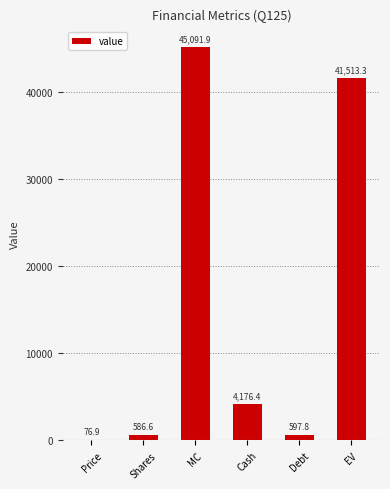

Are the bars grouped side by side (vs. stacked)?

No